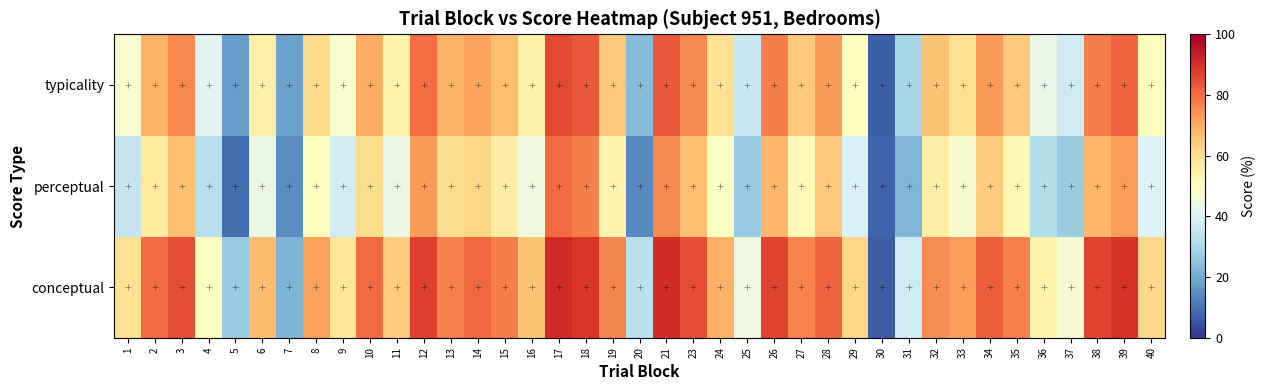

Rank the series by their average value, from lowest to highest.

perceptual, typicality, conceptual